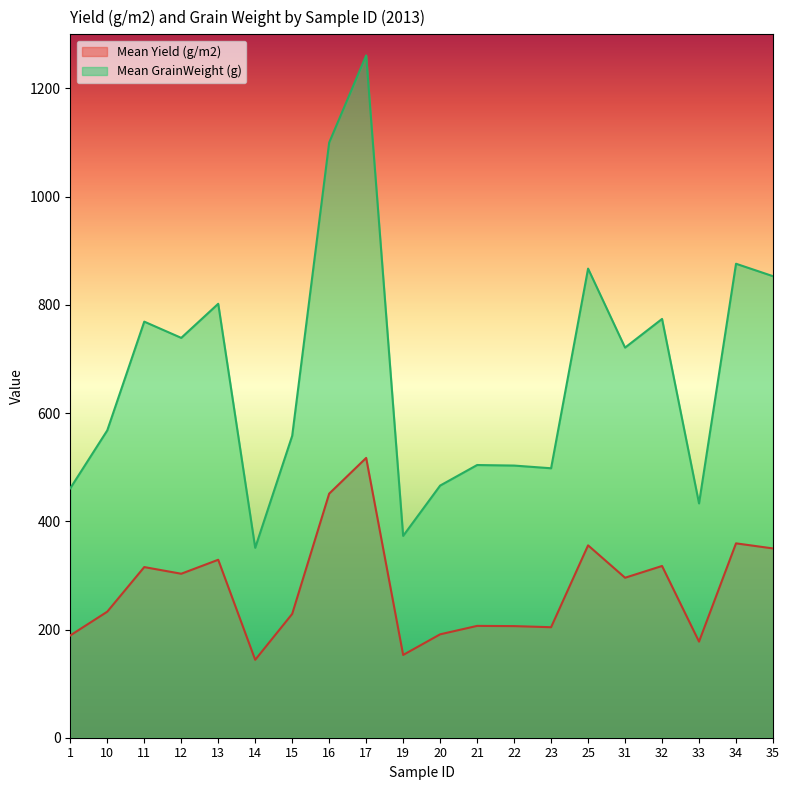

The value of Mean Yield (g/m2) at 11 is 315.4. True or false?

True